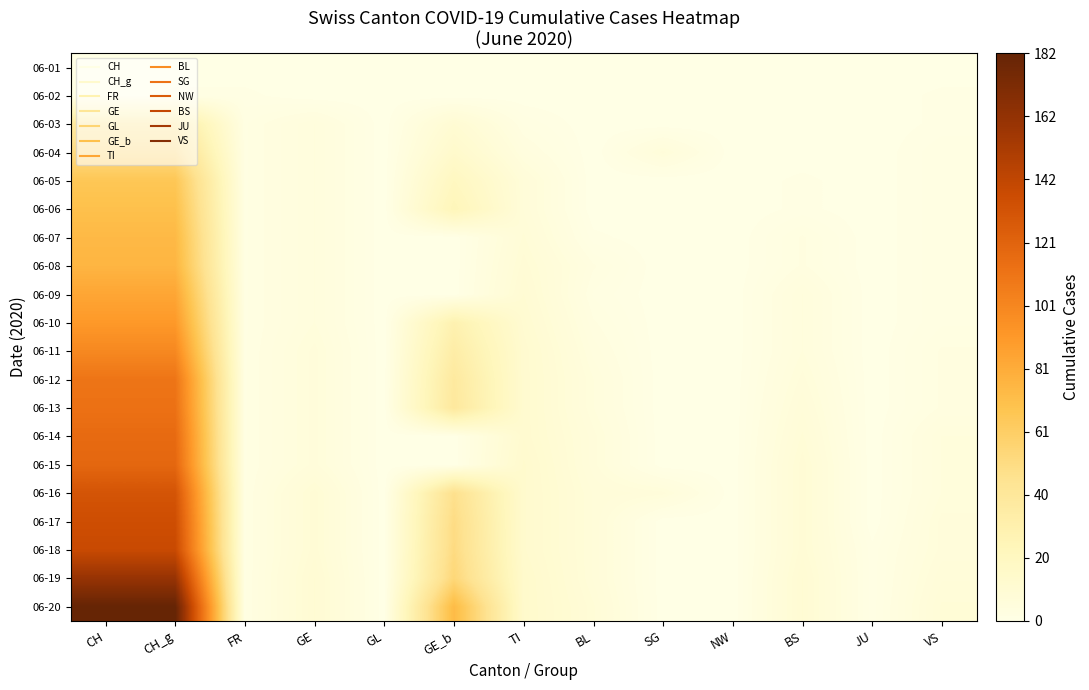

Reading right to left, transcribe all the data shown in this chart.

06-01: VS=0	JU=0	BS=0	NW=0	SG=0	BL=0	TI=0	GE_b=0	GL=0	GE=0	FR=0	CH_g=0	CH=0
06-02: VS=1	JU=0	BS=0	NW=0	SG=0	BL=0	TI=0	GE_b=0	GL=0	GE=0	FR=1	CH_g=1	CH=0
06-03: VS=1	JU=0	BS=0	NW=0	SG=0	BL=0	TI=2	GE_b=10	GL=0	GE=5	FR=2	CH_g=38	CH=38
06-04: VS=2	JU=0	BS=0	NW=0	SG=6	BL=0	TI=4	GE_b=14	GL=0	GE=5	FR=2	CH_g=51	CH=51
06-05: VS=2	JU=0	BS=1	NW=0	SG=0	BL=0	TI=7	GE_b=20	GL=0	GE=5	FR=2	CH_g=66	CH=66
06-06: VS=2	JU=0	BS=1	NW=0	SG=0	BL=0	TI=7	GE_b=24	GL=0	GE=5	FR=2	CH_g=70	CH=70
06-07: VS=2	JU=0	BS=3	NW=0	SG=0	BL=1	TI=8	GE_b=0	GL=0	GE=5	FR=2	CH_g=74	CH=74
06-08: VS=2	JU=0	BS=3	NW=0	SG=0	BL=3	TI=9	GE_b=0	GL=0	GE=5	FR=2	CH_g=76	CH=76
06-09: VS=2	JU=0	BS=5	NW=0	SG=0	BL=2	TI=10	GE_b=0	GL=0	GE=5	FR=2	CH_g=84	CH=84
06-10: VS=2	JU=0	BS=5	NW=0	SG=0	BL=3	TI=11	GE_b=29	GL=0	GE=5	FR=2	CH_g=91	CH=91
06-11: VS=3	JU=0	BS=5	NW=0	SG=0	BL=4	TI=12	GE_b=34	GL=0	GE=6	FR=2	CH_g=100	CH=100
06-12: VS=3	JU=0	BS=6	NW=0	SG=0	BL=5	TI=12	GE_b=38	GL=0	GE=6	FR=2	CH_g=111	CH=111
06-13: VS=3	JU=0	BS=7	NW=0	SG=0	BL=5	TI=12	GE_b=39	GL=0	GE=6	FR=2	CH_g=113	CH=113
06-14: VS=5	JU=0	BS=8	NW=0	SG=0	BL=6	TI=12	GE_b=0	GL=0	GE=6	FR=2	CH_g=117	CH=117
06-15: VS=5	JU=0	BS=9	NW=0	SG=0	BL=6	TI=13	GE_b=0	GL=0	GE=6	FR=2	CH_g=119	CH=119
06-16: VS=5	JU=0	BS=9	NW=0	SG=6	BL=7	TI=13	GE_b=47	GL=0	GE=9	FR=2	CH_g=131	CH=131
06-17: VS=6	JU=0	BS=9	NW=0	SG=0	BL=7	TI=13	GE_b=50	GL=0	GE=9	FR=2	CH_g=135	CH=135
06-18: VS=6	JU=1	BS=9	NW=0	SG=0	BL=7	TI=13	GE_b=51	GL=0	GE=9	FR=2	CH_g=138	CH=138
06-19: VS=7	JU=1	BS=10	NW=0	SG=0	BL=7	TI=14	GE_b=54	GL=0	GE=10	FR=2	CH_g=160	CH=160
06-20: VS=8	JU=1	BS=10	NW=0	SG=0	BL=8	TI=14	GE_b=73	GL=0	GE=10	FR=2	CH_g=182	CH=182